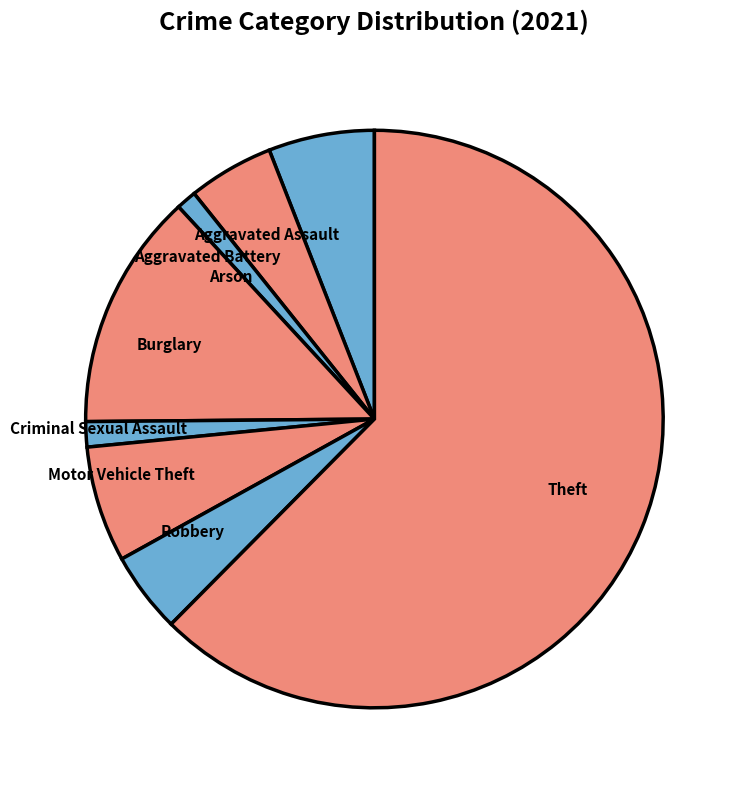

The Burglary slice represents 19% of the pie. True or false?

False